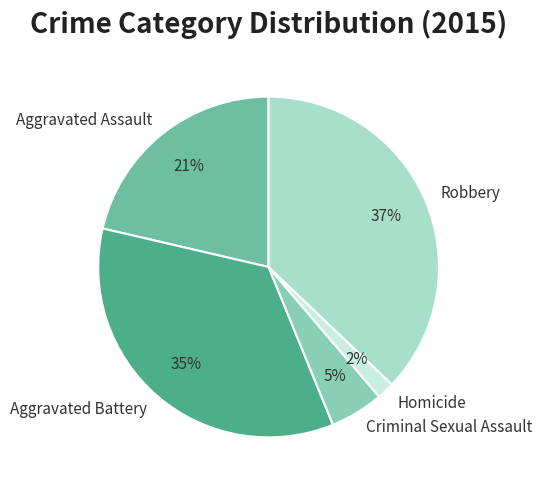

How many segments does this pie chart have?

5